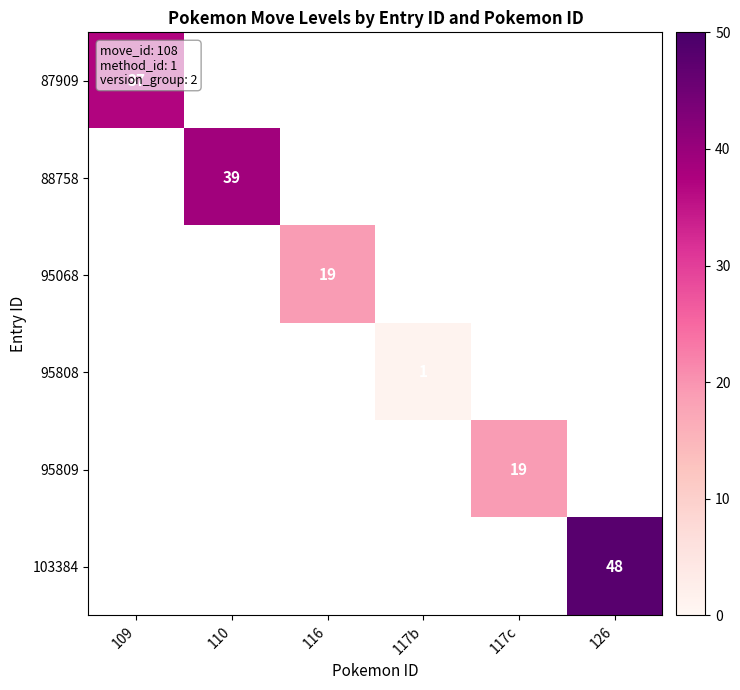

The value of 95068 at 116 is 27. True or false?

False